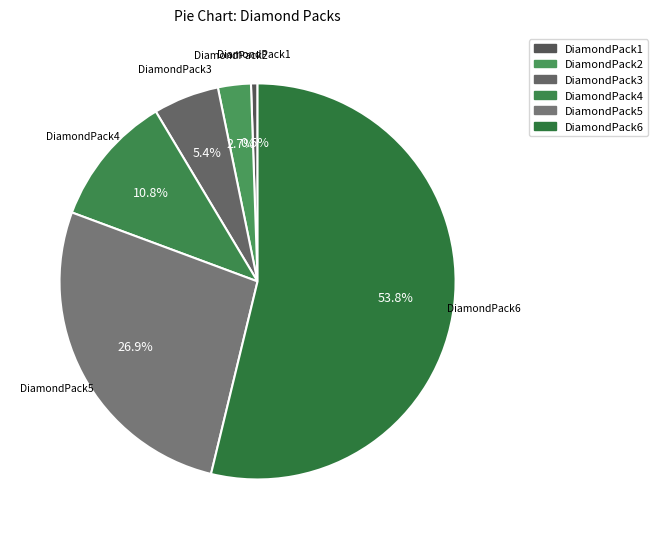

Which slice is the largest?

DiamondPack6